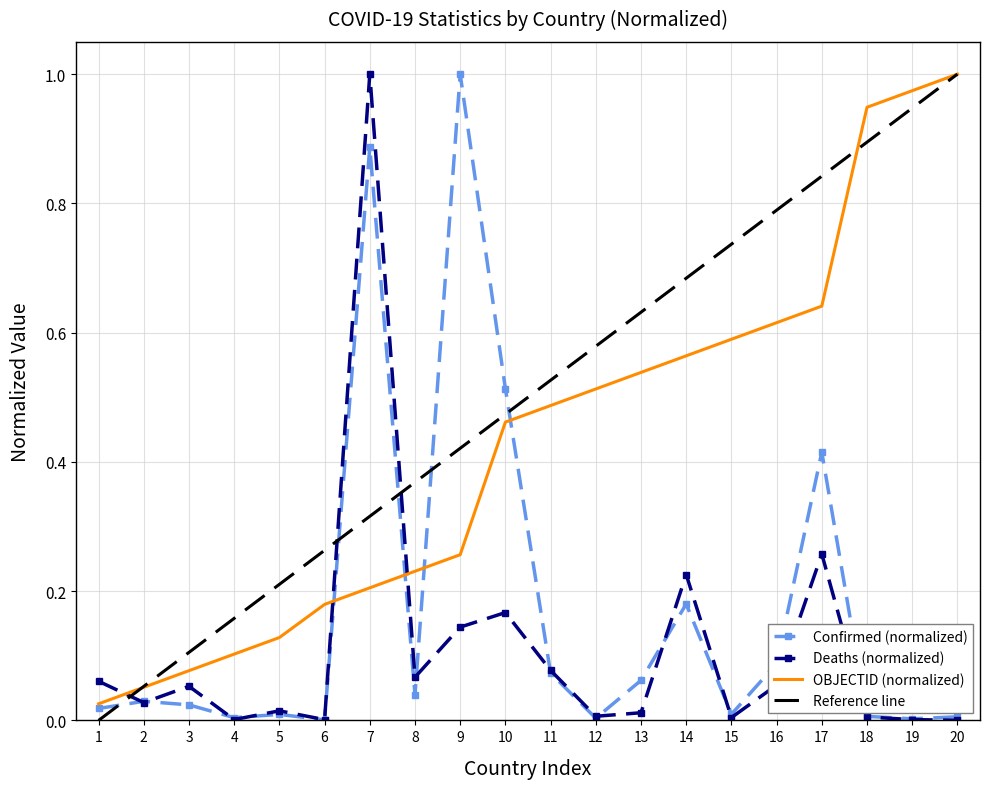

Which series ends up on top after the final intersection of Deaths and Confirmed?

Confirmed